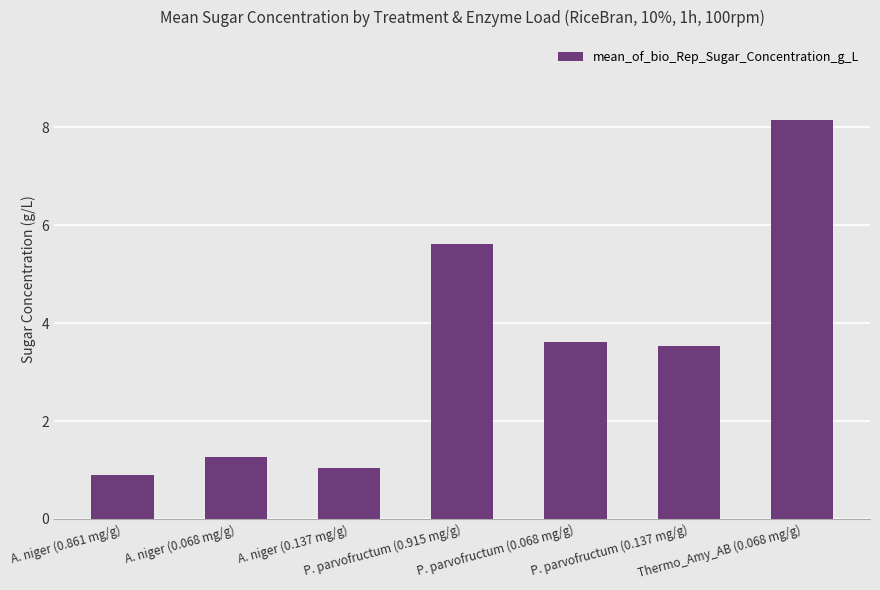

Reading left to right, extract all data points from this chart.

A. niger (0.861 mg/g)=0.9	A. niger (0.068 mg/g)=1.3	A. niger (0.137 mg/g)=1.0	P. parvofructum (0.915 mg/g)=5.6	P. parvofructum (0.068 mg/g)=3.6	P. parvofructum (0.137 mg/g)=3.5	Thermo_Amy_AB (0.068 mg/g)=8.2